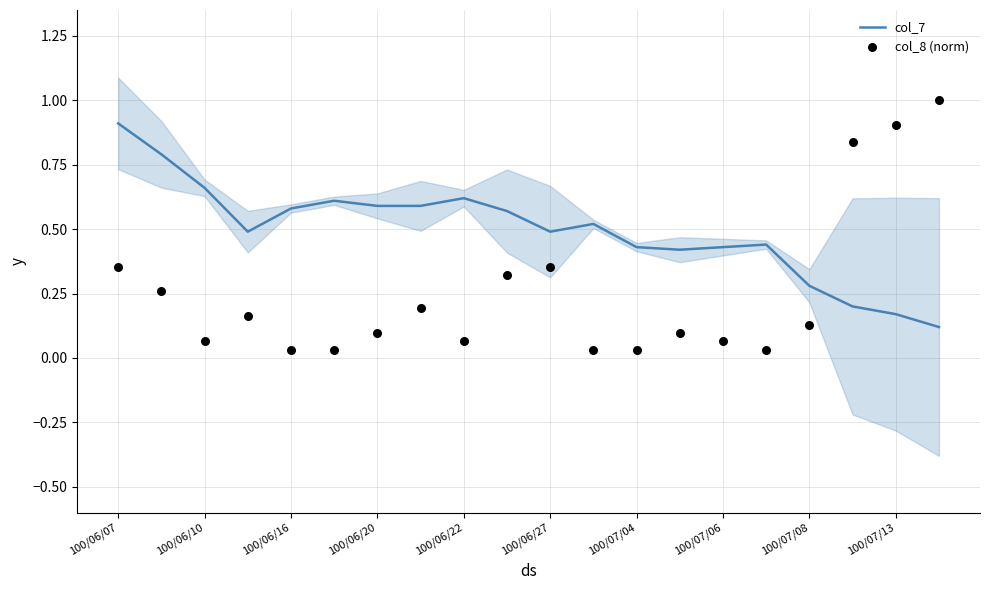

What is the maximum value for col_7?

0.9